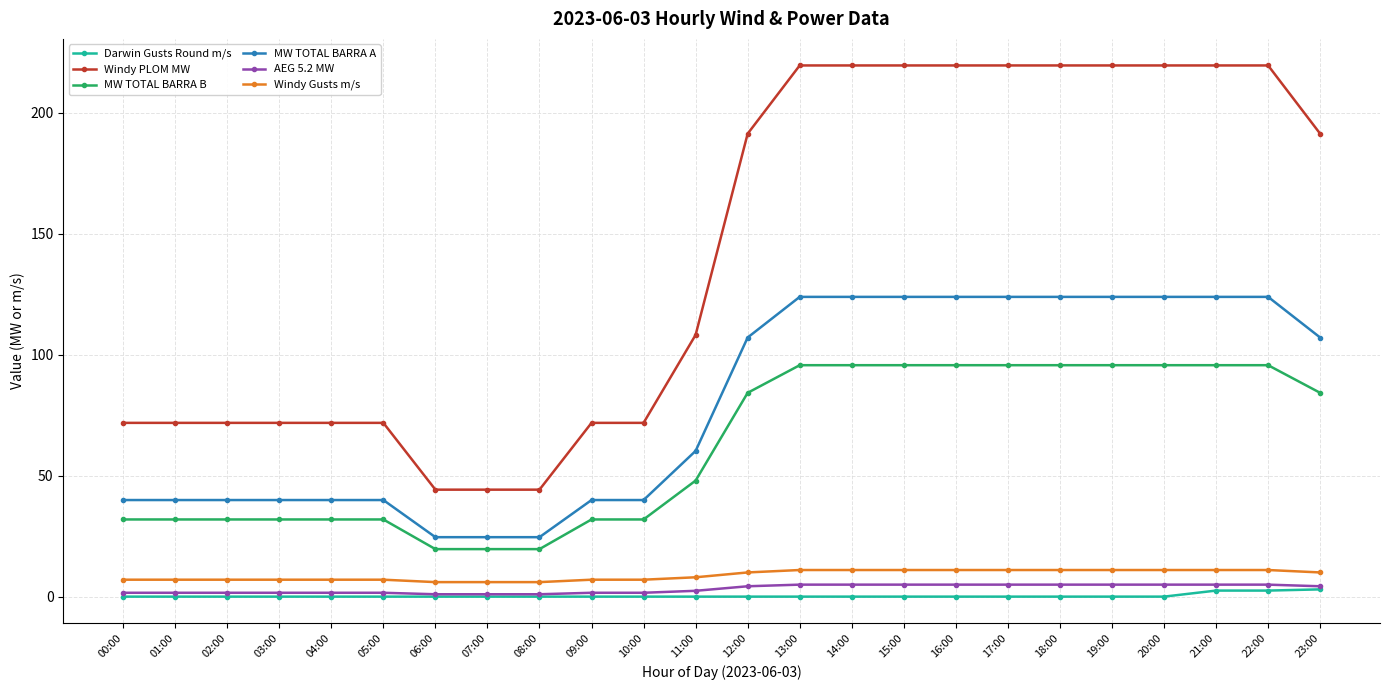

The value of MW TOTAL BARRA B at 15:00 is 95.7. True or false?

True